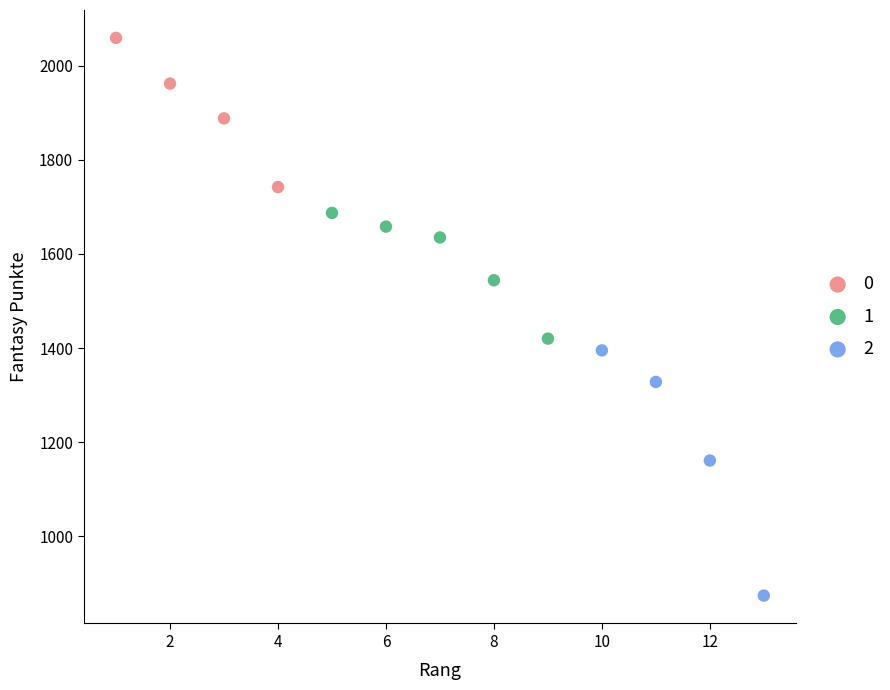

What are all the series names shown in the legend?

0, 1, 2